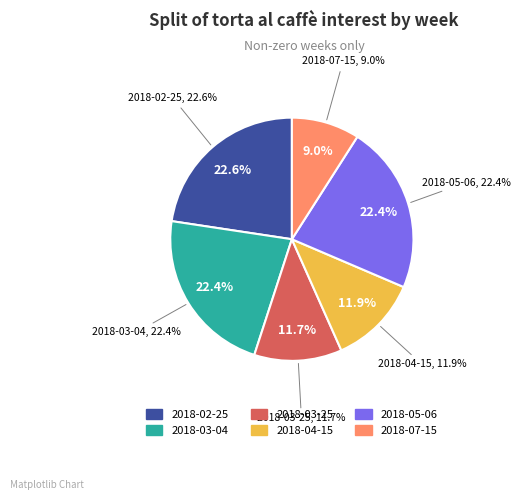

What percentage is the 2018-03-04 slice, to the nearest percent?

22%